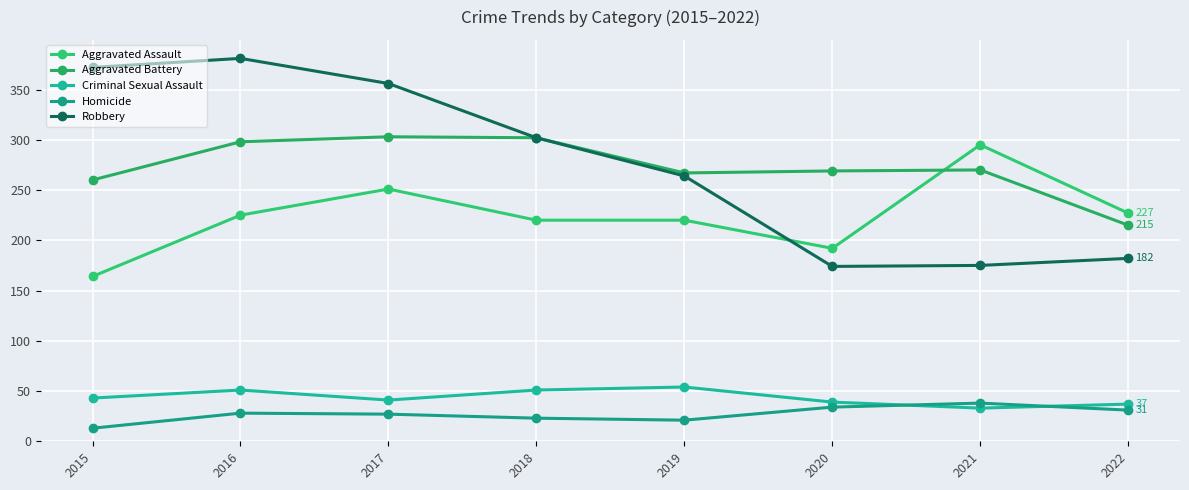

Reading right to left, list all the values displayed in this chart.

Aggravated Assault: 2022=227	2021=295	2020=192	2019=220	2018=220	2017=251	2016=225	2015=164
Aggravated Battery: 2022=215	2021=270	2020=269	2019=267	2018=302	2017=303	2016=298	2015=260
Criminal Sexual Assault: 2022=37	2021=33	2020=39	2019=54	2018=51	2017=41	2016=51	2015=43
Homicide: 2022=31	2021=38	2020=34	2019=21	2018=23	2017=27	2016=28	2015=13
Robbery: 2022=182	2021=175	2020=174	2019=264	2018=302	2017=356	2016=381	2015=372